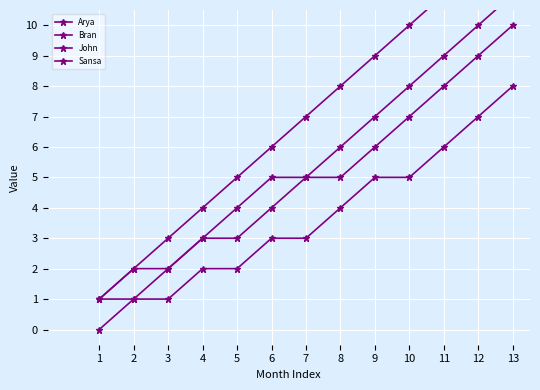

At how many categories does at least one series exceed 3?

10